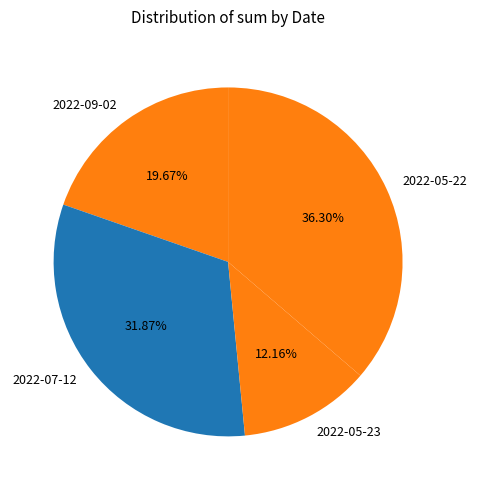

Which has a higher value, 2022-05-22 or 2022-05-23?

2022-05-22